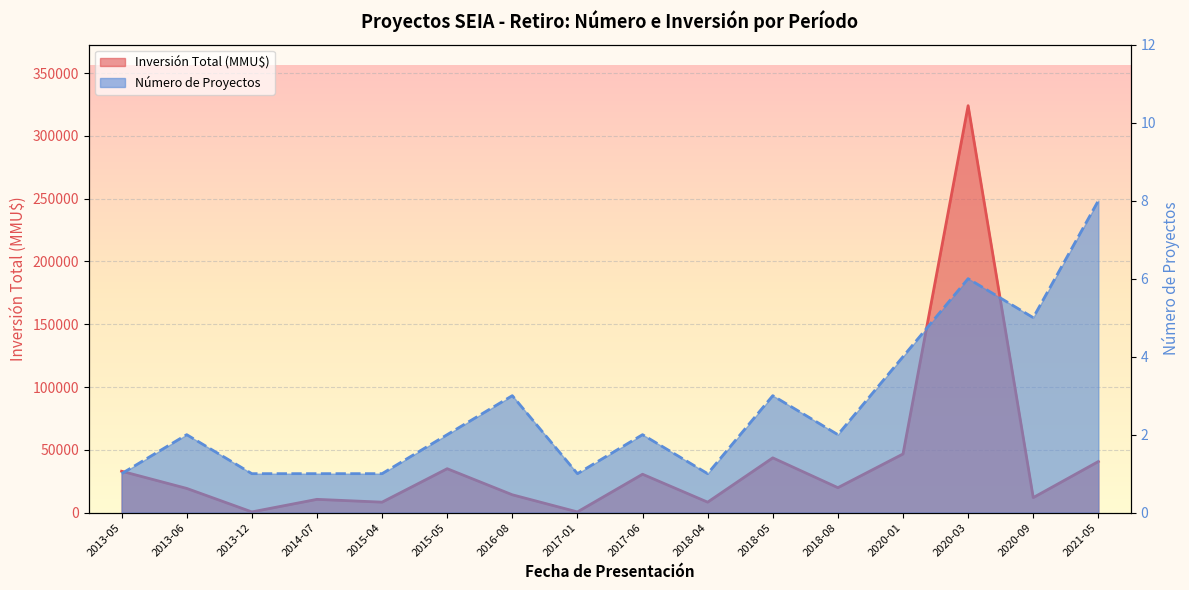

Rank the series by their average value, from lowest to highest.

Número de Proyectos, Inversión Total (MMU$)